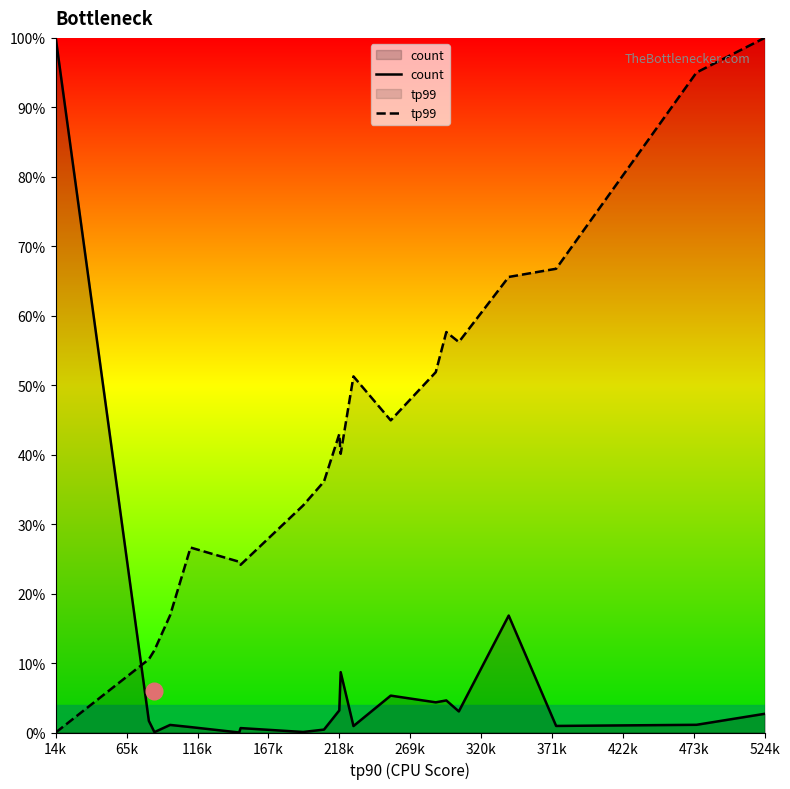

Which category has the highest value in the tp99 series?

524k